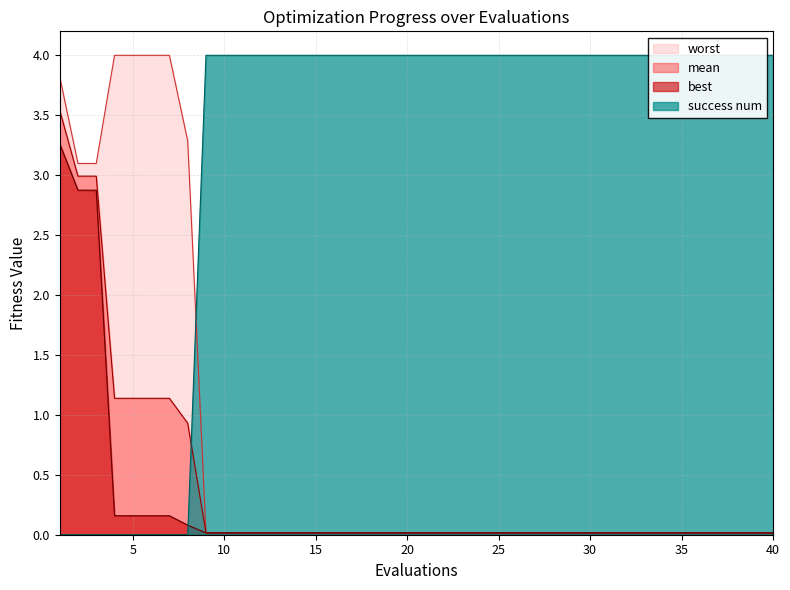

True or false: worst has a value of 0.0 at 17.

False